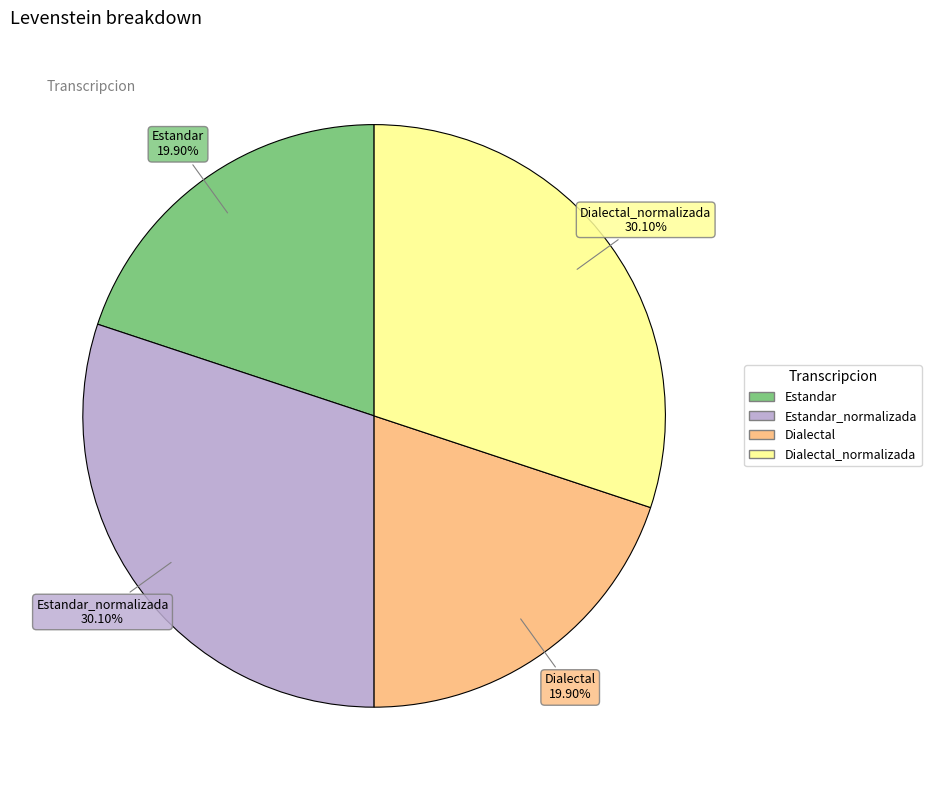

Does any single category account for the majority?

No